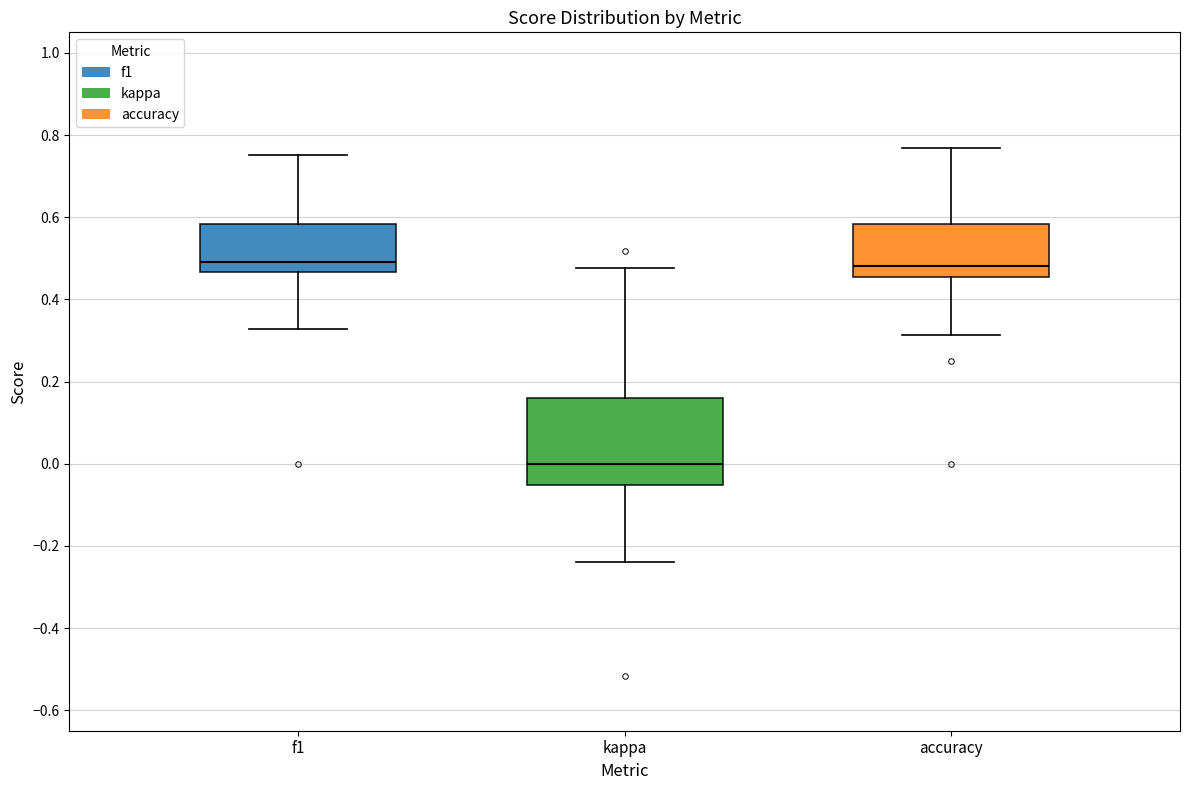

Reading left to right, read every box against the y-axis: the position of its median line, the range the box covers, and the ends of its whiskers. The values are not printed on the chart, so give them approximately, as read against the axis.

f1: median 0.50, box 0.46 to 0.58, whiskers 0.32 to 0.76
kappa: median 0.00, box -0.06 to 0.16, whiskers -0.24 to 0.48
accuracy: median 0.48, box 0.46 to 0.58, whiskers 0.32 to 0.76